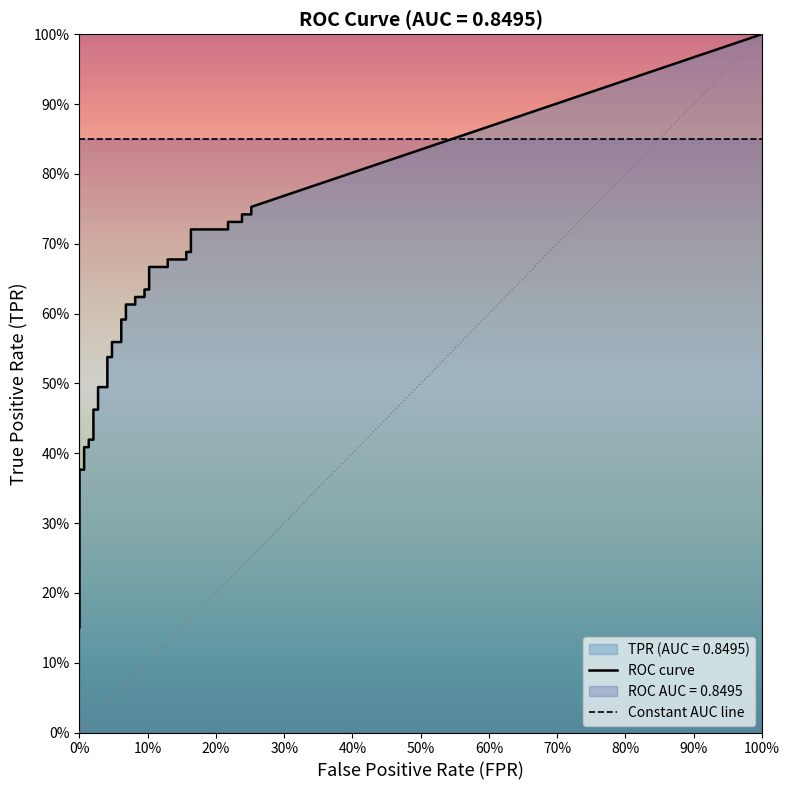

Which series changed the most between 10 and 18?

tpr